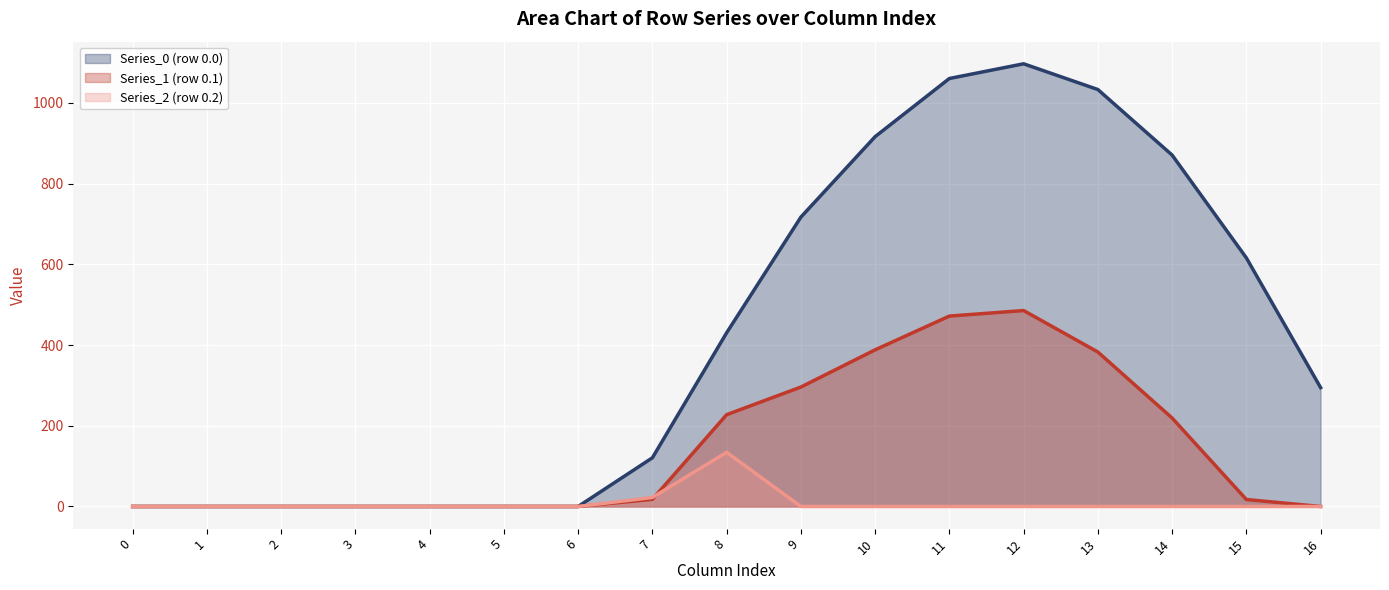

What is the highest value of the Series_2 (row 0.2) (line) series?

134.2